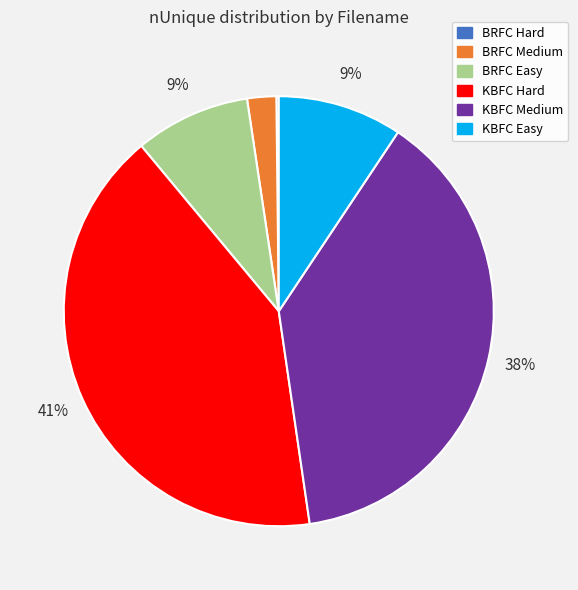

To the nearest percent, what percentage of the pie is KBFC Easy?

9%